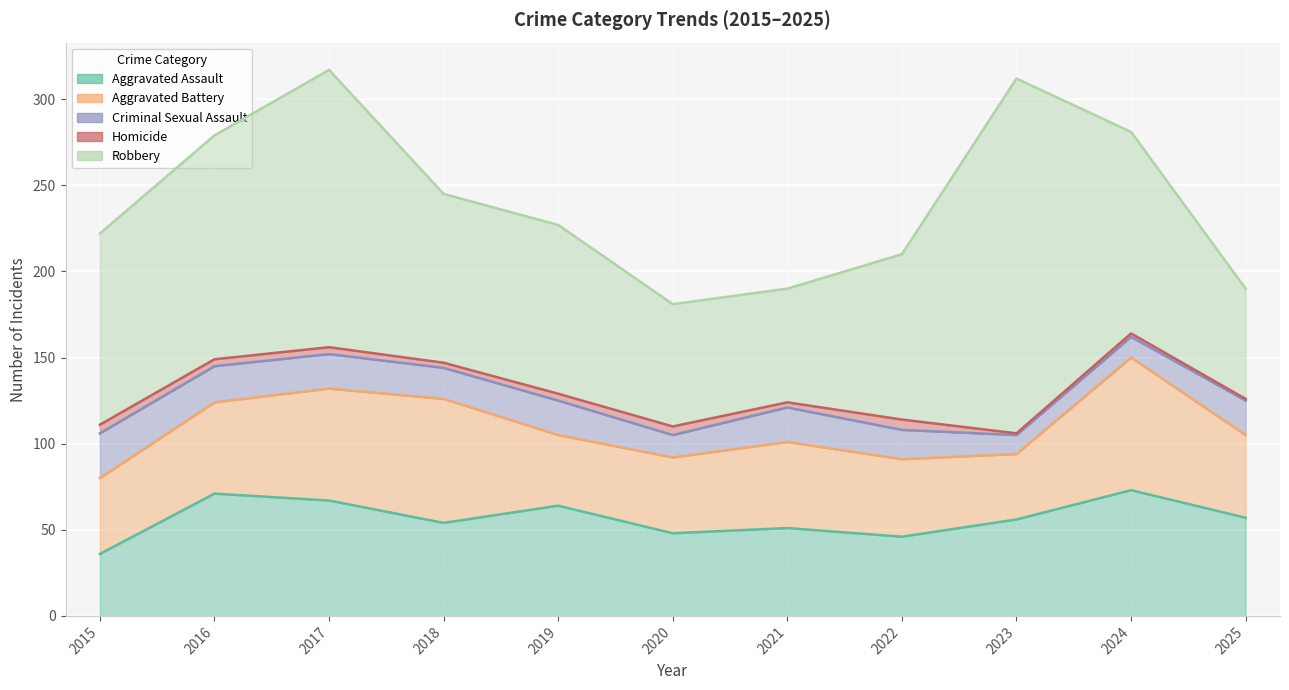

What is the approximate value of Criminal Sexual Assault at 2018?

18